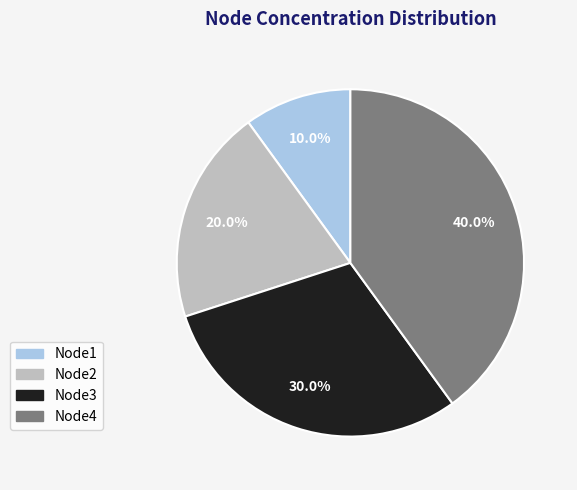

To the nearest percent, what portion does Node1 represent?

10%